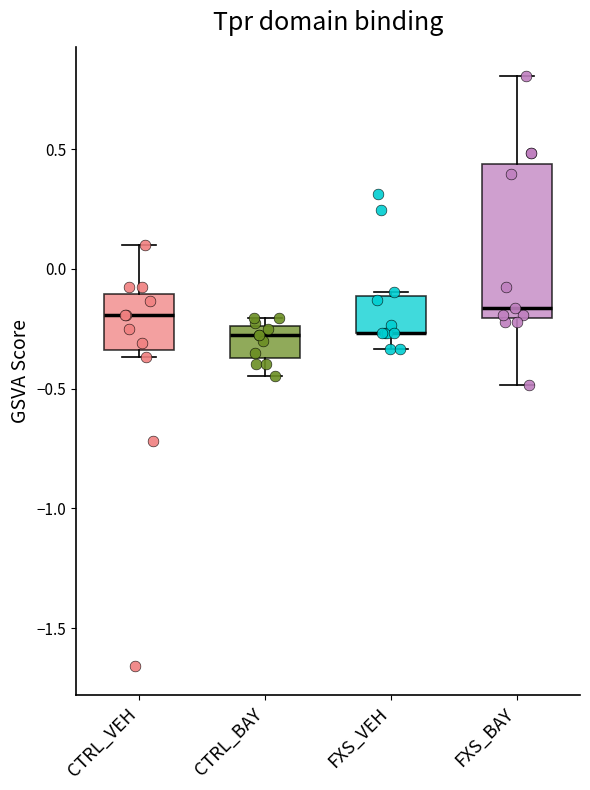

Reading left to right, transcribe this box plot: for each box, give where its median line is, the range the box spans, and where its two whiskers end, as read against the y-axis. The values are not printed on the chart, so give them approximately, as read against the axis.

CTRL_VEH: median -0.20, box -0.35 to -0.10, whiskers -0.35 (just below the box's lower edge) to 0.10
CTRL_BAY: median -0.30, box -0.35 to -0.25, whiskers -0.45 to -0.20
FXS_VEH: median -0.25 (drawn on the box's lower edge), box -0.25 to -0.10, whiskers -0.35 to -0.10 (just above the box's upper edge)
FXS_BAY: median -0.15, box -0.20 to 0.45, whiskers -0.50 to 0.80